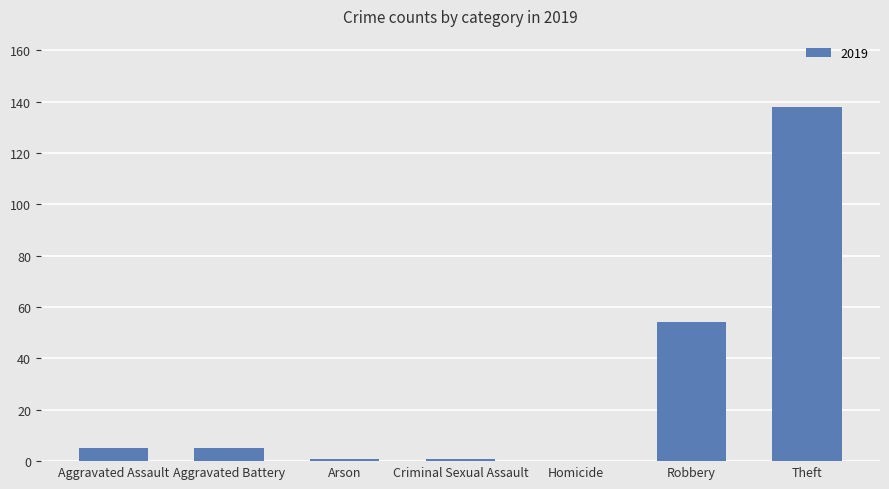

Which label corresponds to the largest value in the chart?

Theft